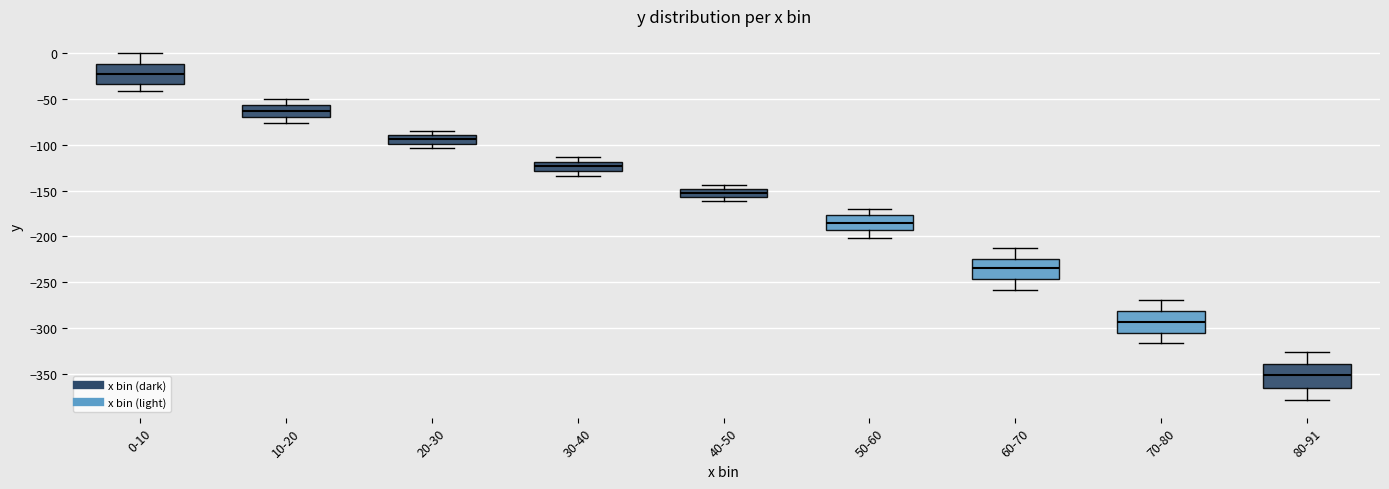

Where is the upper edge of the box for 30-40 on the y-axis? The values are not printed on the chart, so give them approximately, as read against the axis.

-120